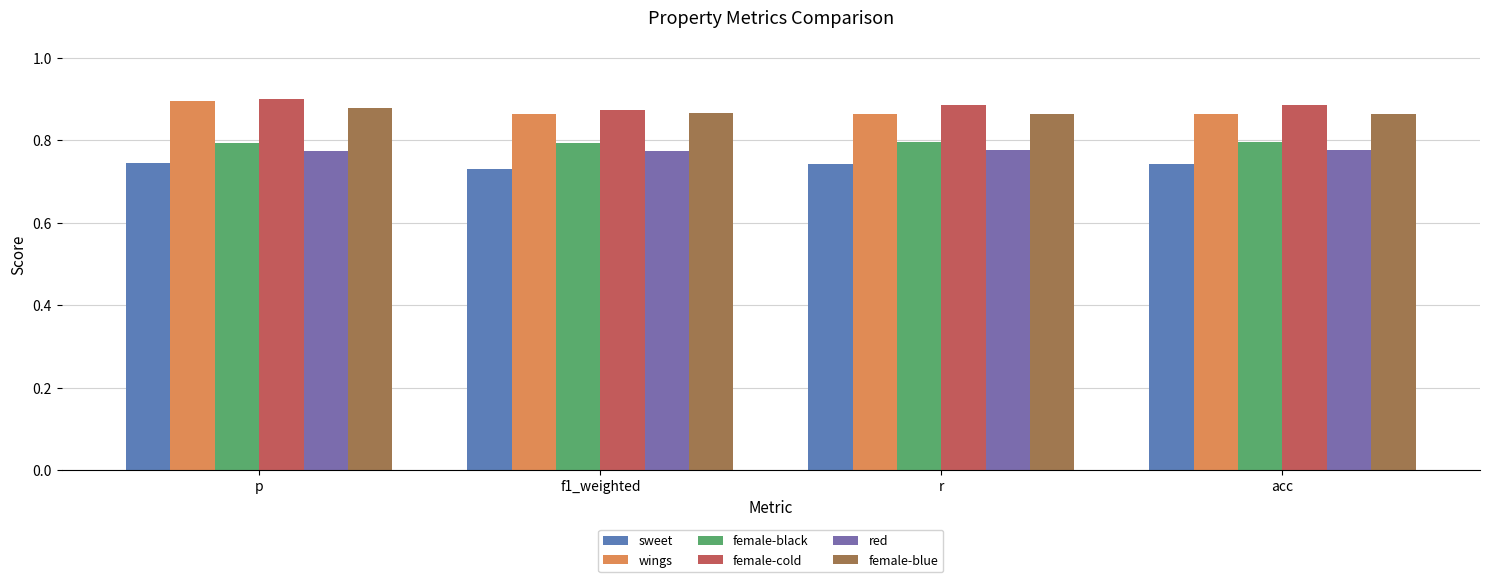

How many bars are there in each group?

6